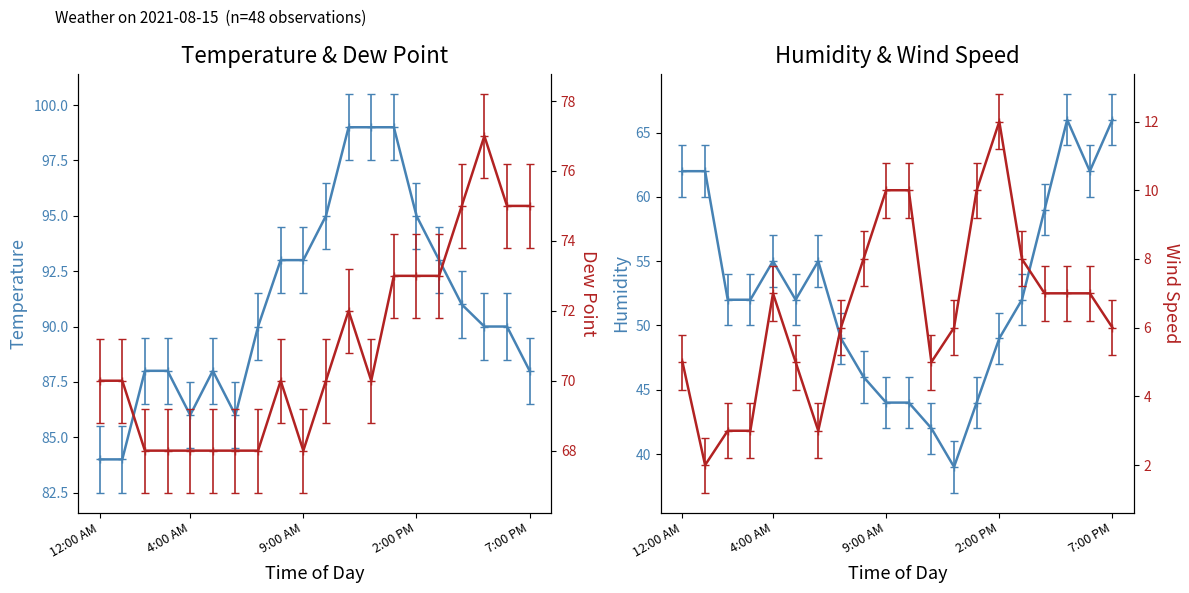

How many lines are shown in the chart?

4